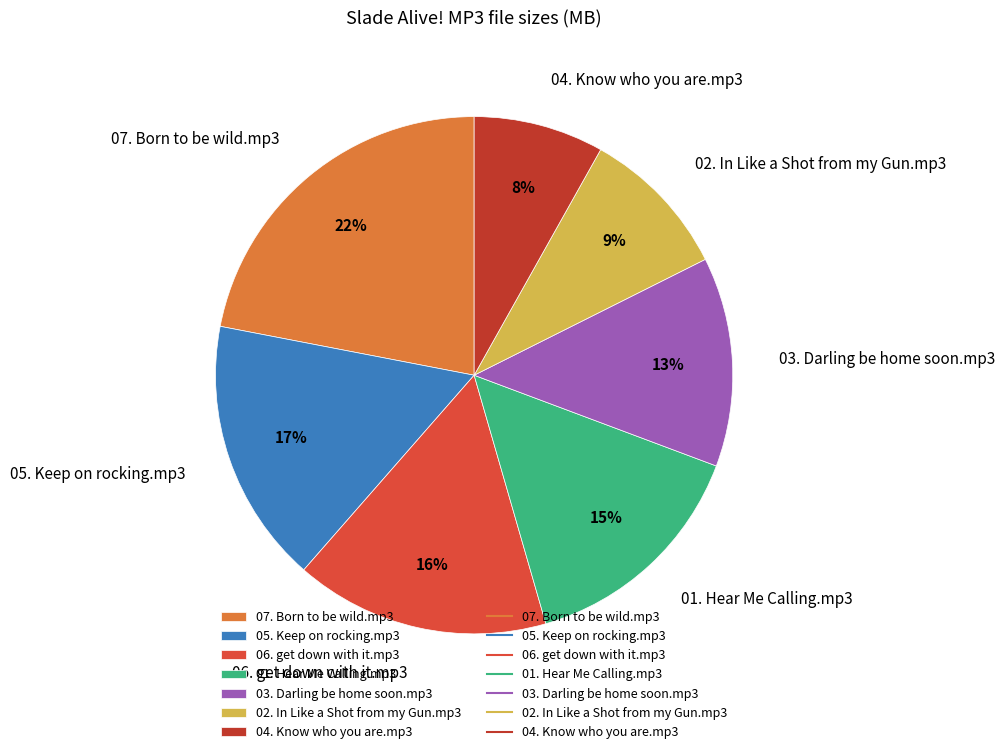

True or false: 01. Hear Me Calling.mp3 accounts for 15% of the total.

True